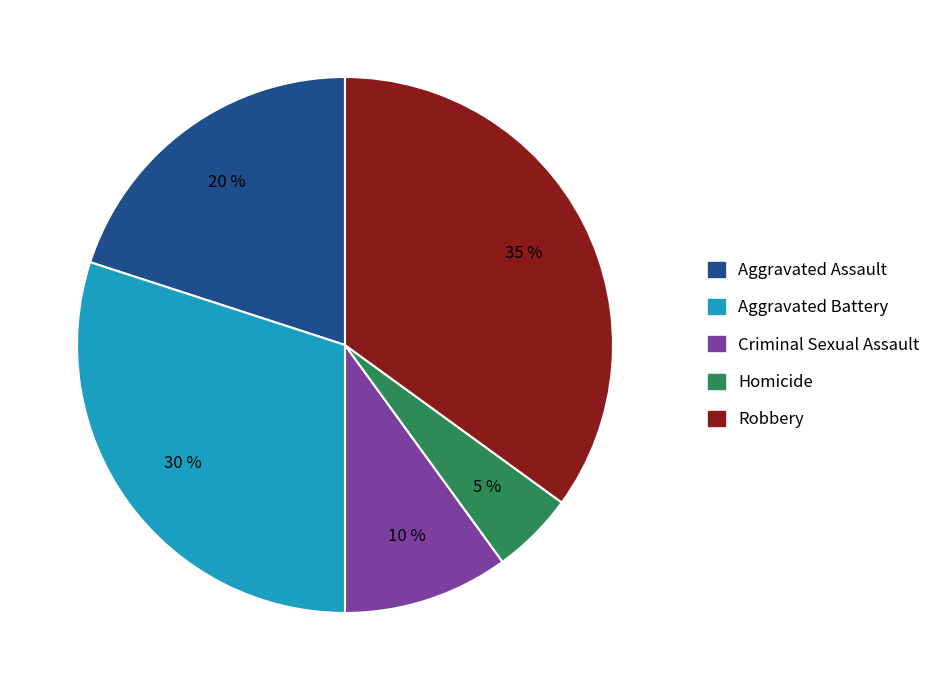

Is the sum of Aggravated Battery and Homicide greater than half?

No